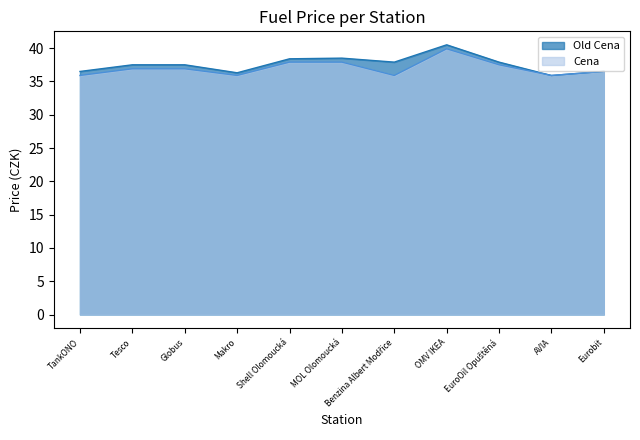

List the labels in order of Old Cena value, largest first.

OMV IKEA, MOL Olomoucká, Shell Olomoucká, Benzina Albert Modřice, EuroOil Opuštěná, Tesco, Globus, Eurobit, TankONO, Makro, AVIA